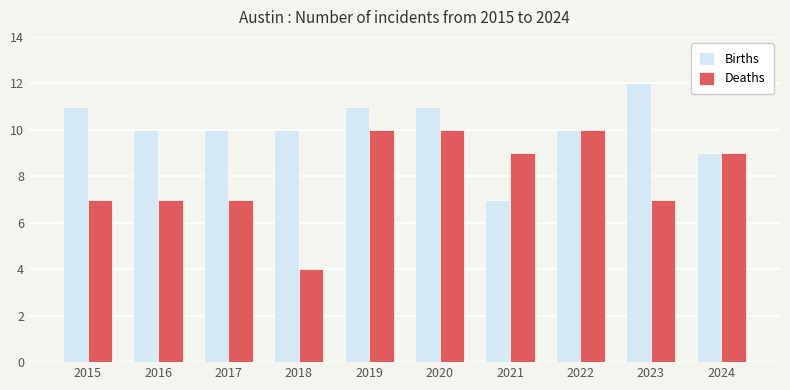

Which series changed the most between 2016 and 2022?

Deaths